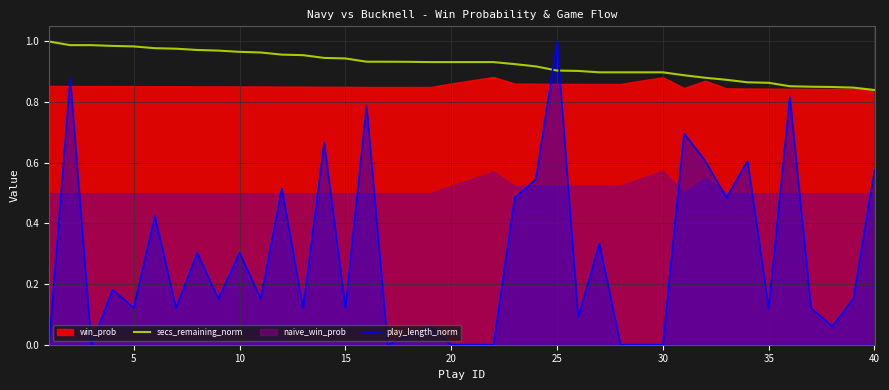

The value of play_length_norm at 15 is 0.0. True or false?

False